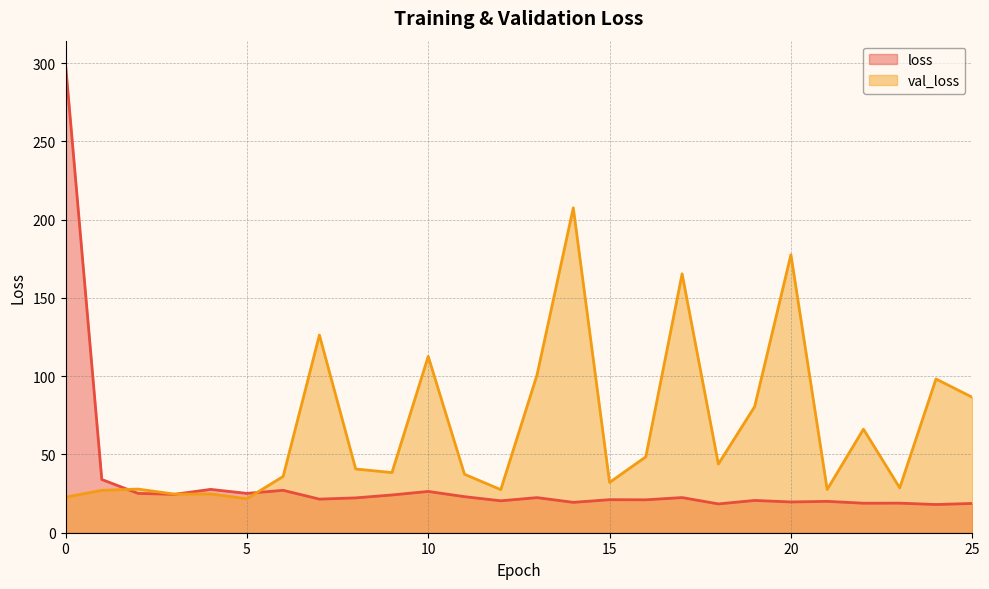

Rank the series at 14 from lowest to highest value.

loss, val_loss